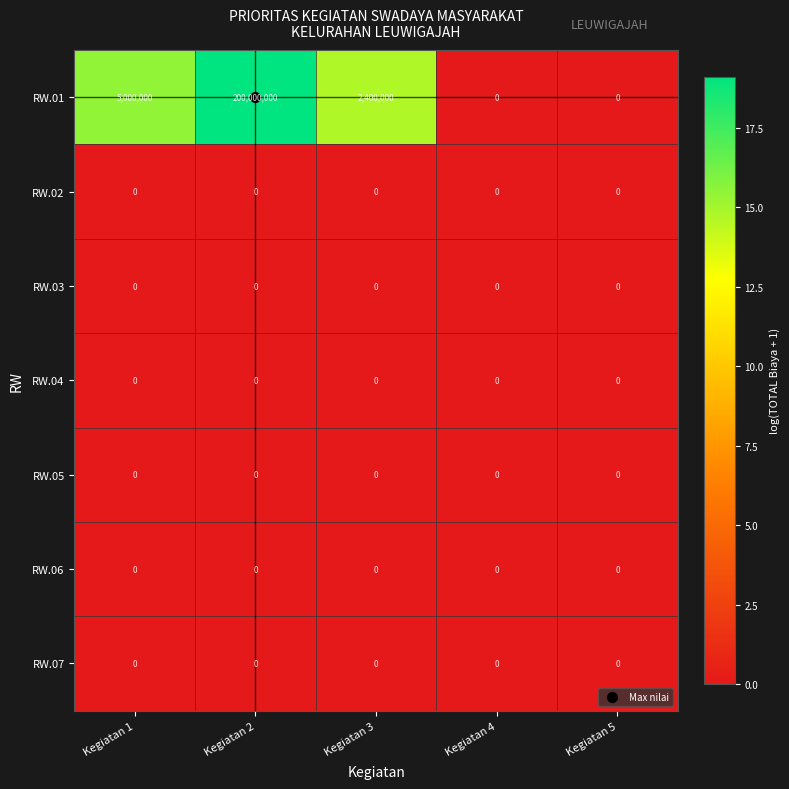

The RW.02 series shows 0 at Kegiatan 5. True or false?

True